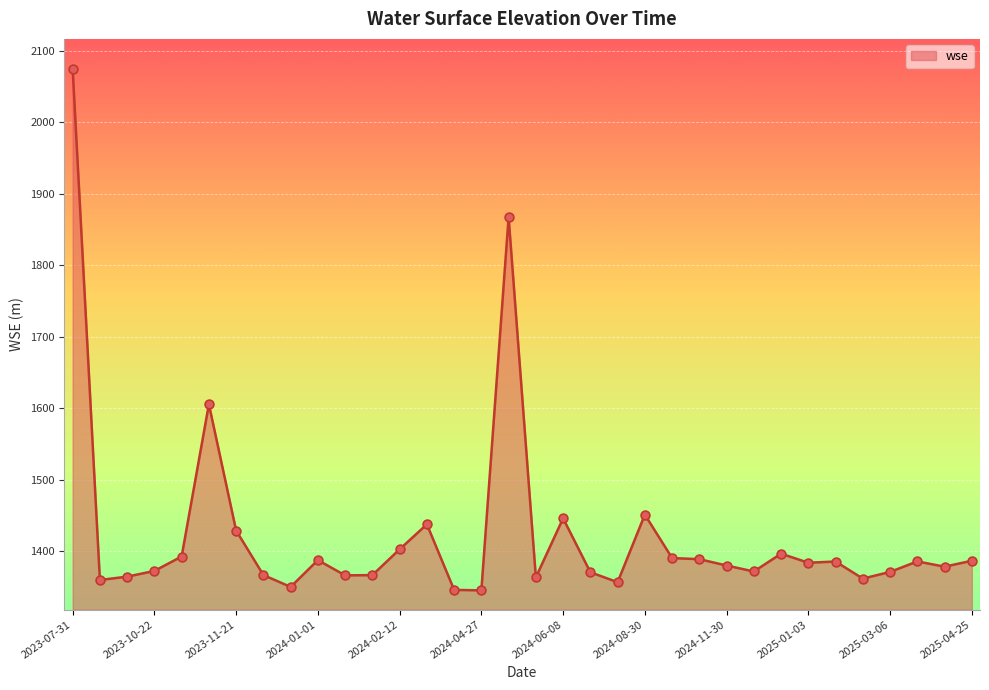

What is the maximum value shown in the chart?

2075.1